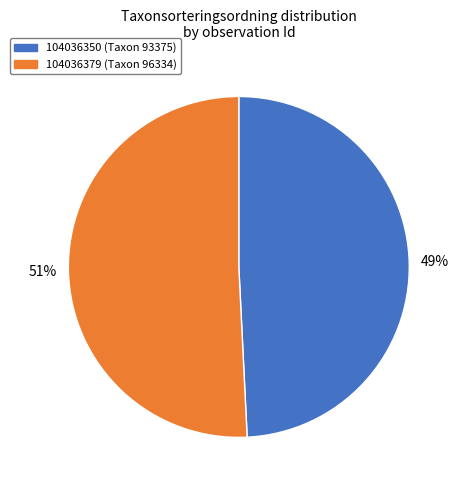

To the nearest percent, what portion does 104036350 represent?

49%